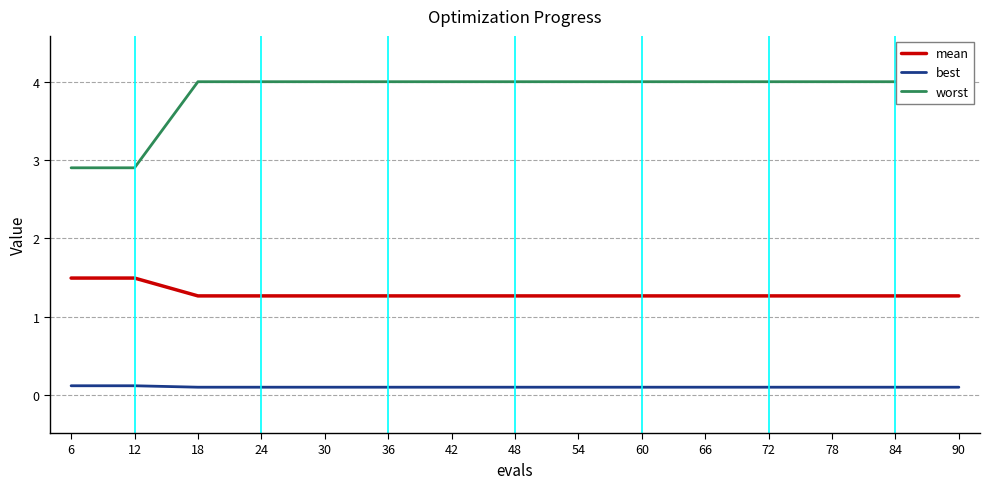

True or false: mean and best cross at least once.

False